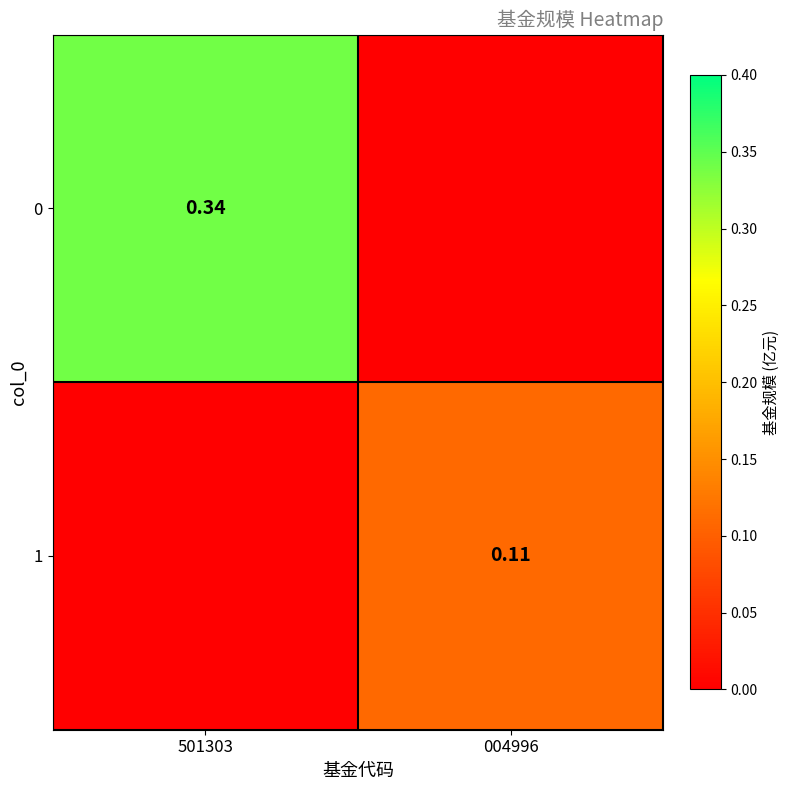

Is the value of 0 at 501303 greater than the value of 1 at 004996?

Yes